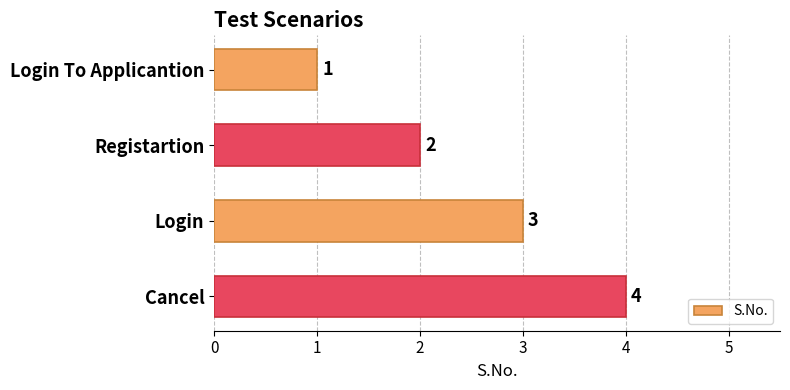

What is the difference between the maximum and minimum values?

3